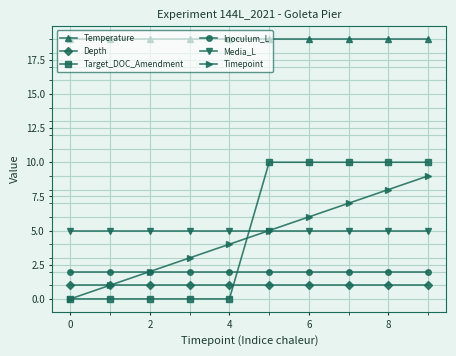

At how many categories does at least one series exceed 16?

10